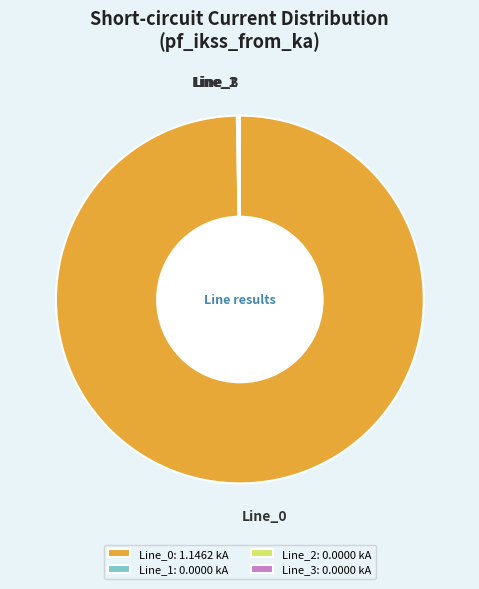

Does any single category account for the majority?

Yes